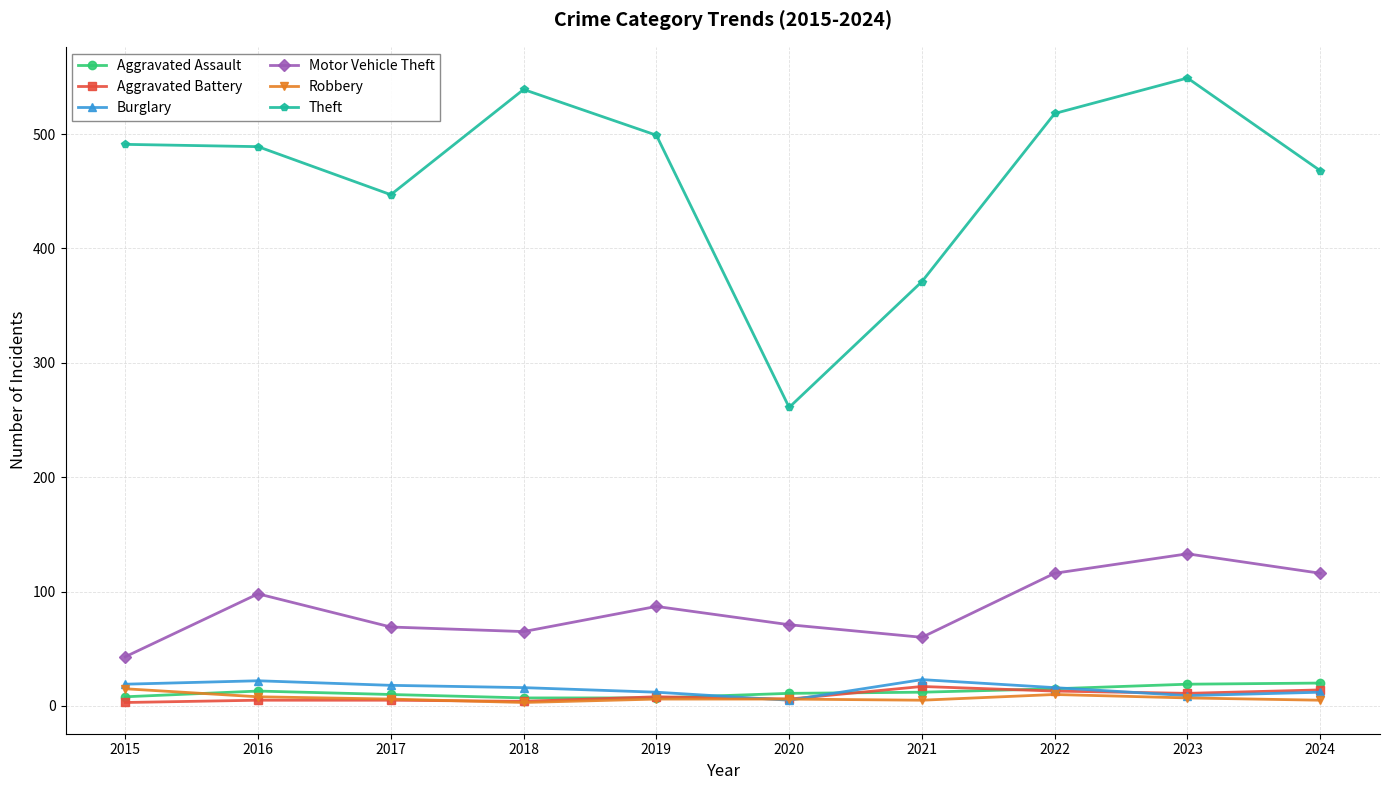

Which series changed the most between 2021 and 2022?

Theft